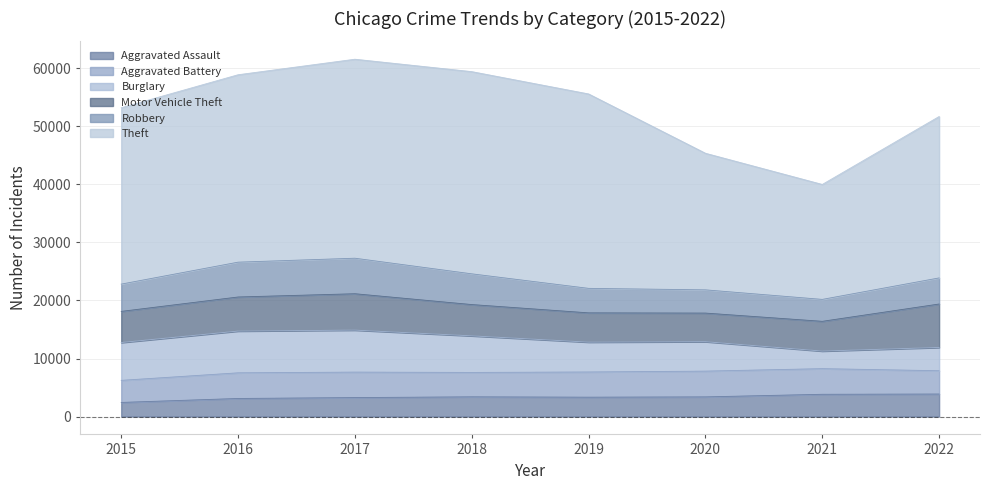

True or false: Robbery has a value of 6120 at 2017.

True